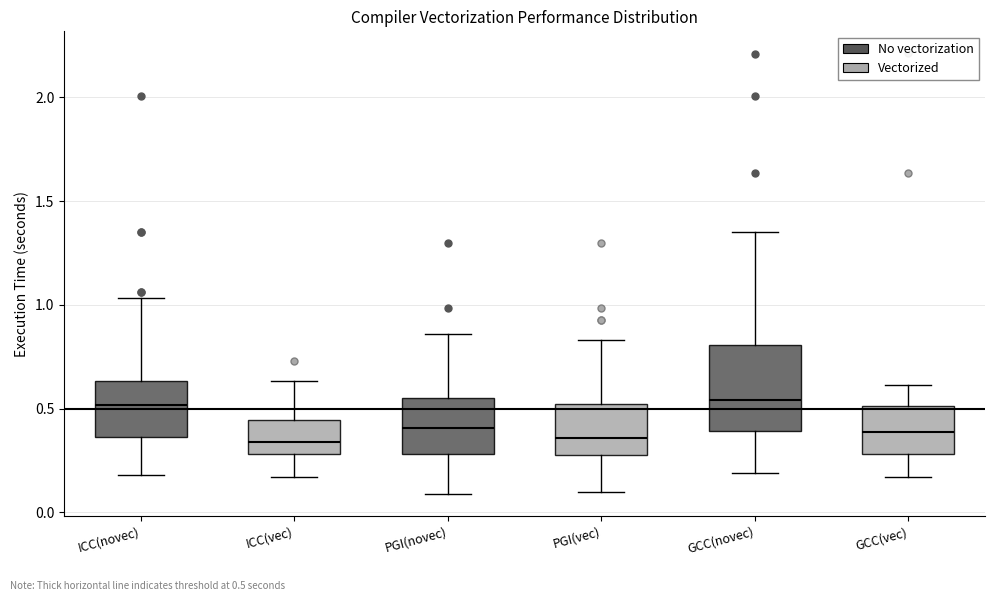

Reading left to right, read every box against the y-axis: the position of its median line, the range the box covers, and the ends of its whiskers. The values are not printed on the chart, so give them approximately, as read against the axis.

ICC(novec): median 0.50, box 0.35 to 0.65, whiskers 0.20 to 1.05
ICC(vec): median 0.35, box 0.30 to 0.45, whiskers 0.15 to 0.65
PGI(novec): median 0.40, box 0.30 to 0.55, whiskers 0.10 to 0.85
PGI(vec): median 0.35, box 0.30 to 0.50, whiskers 0.10 to 0.85
GCC(novec): median 0.55, box 0.40 to 0.80, whiskers 0.20 to 1.35
GCC(vec): median 0.40, box 0.30 to 0.50, whiskers 0.15 to 0.60